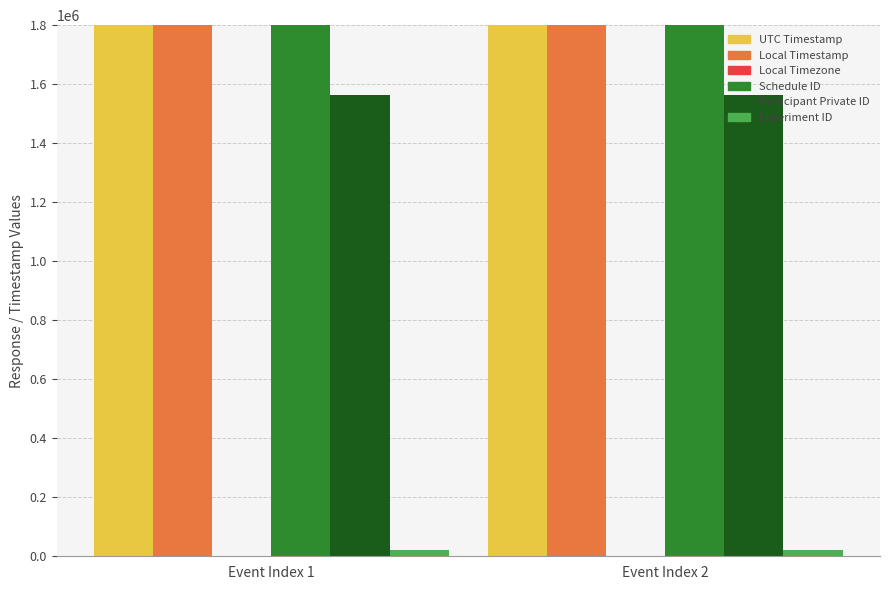

At how many categories does at least one series exceed 348756175044?

2